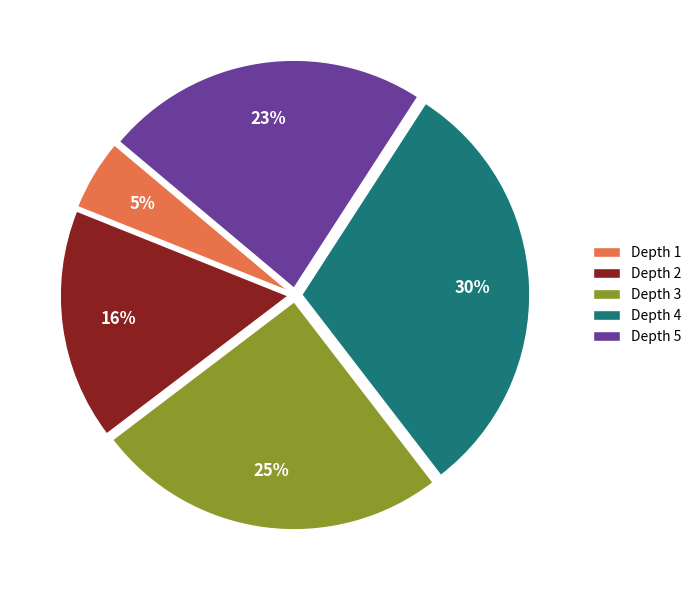

What percentage is the Depth 5 slice, to the nearest percent?

23%